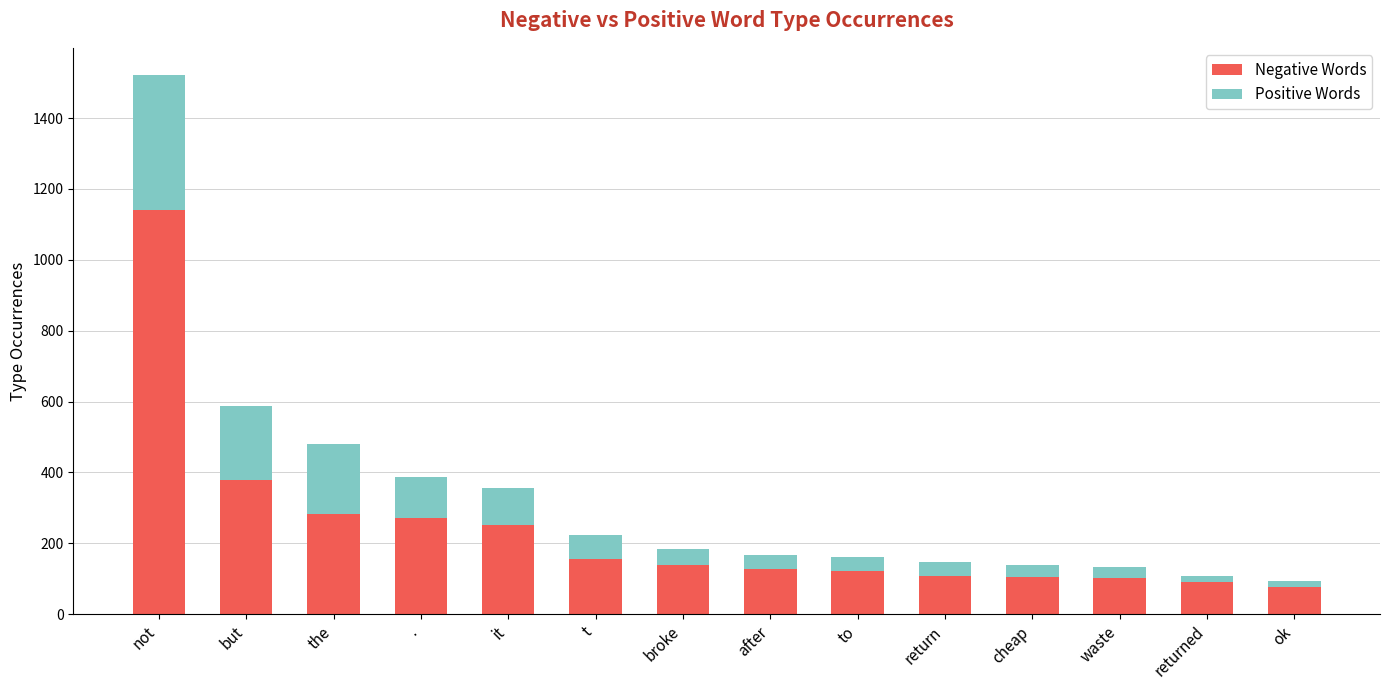

At which label does Negative Words reach its peak?

not